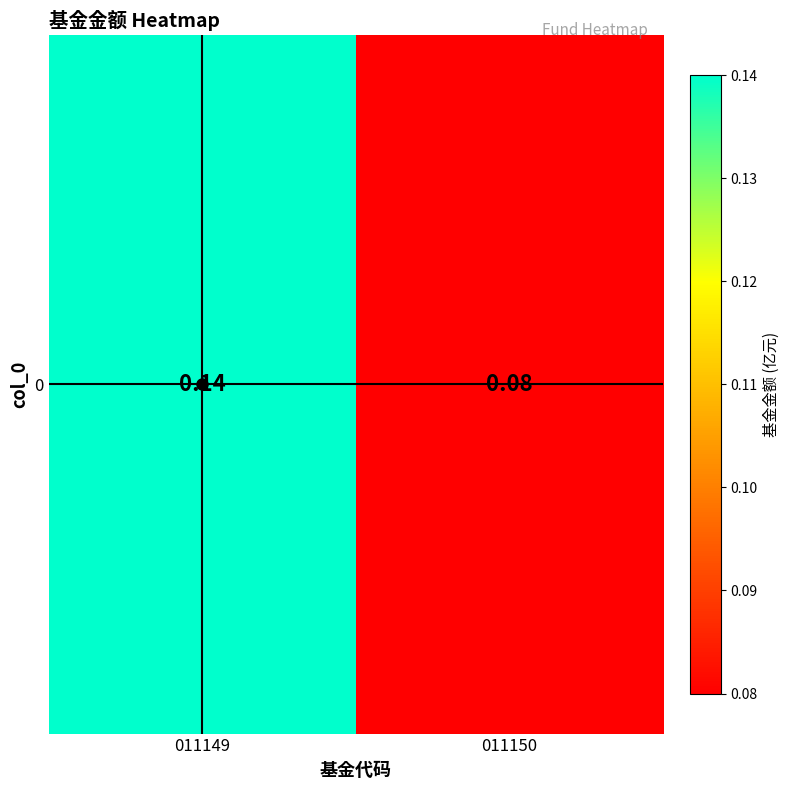

What is the maximum value shown in the chart?

0.1